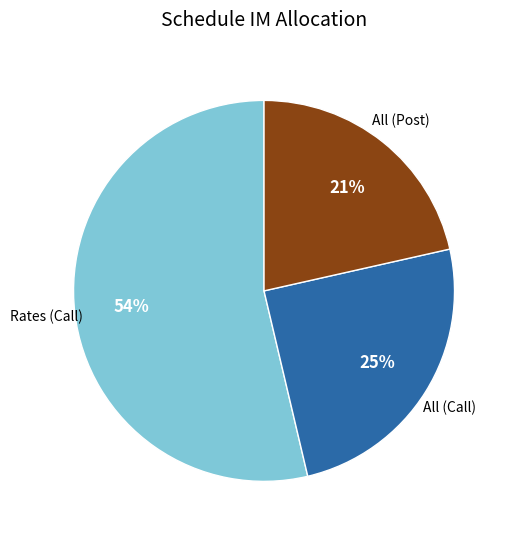

To the nearest percent, what is the average slice percentage?

33%